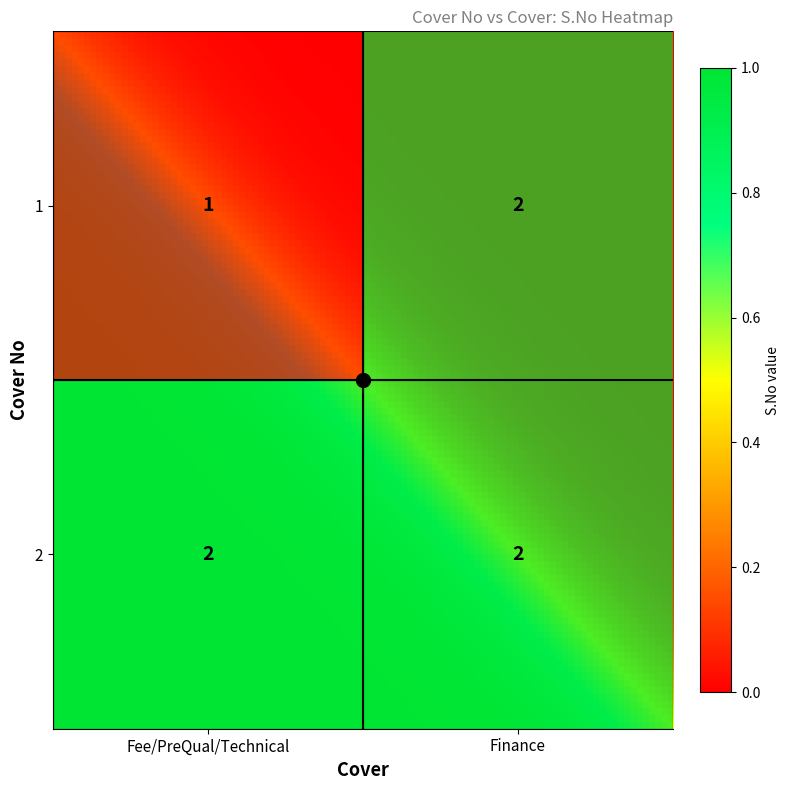

What is the sum of all Finance values?

4